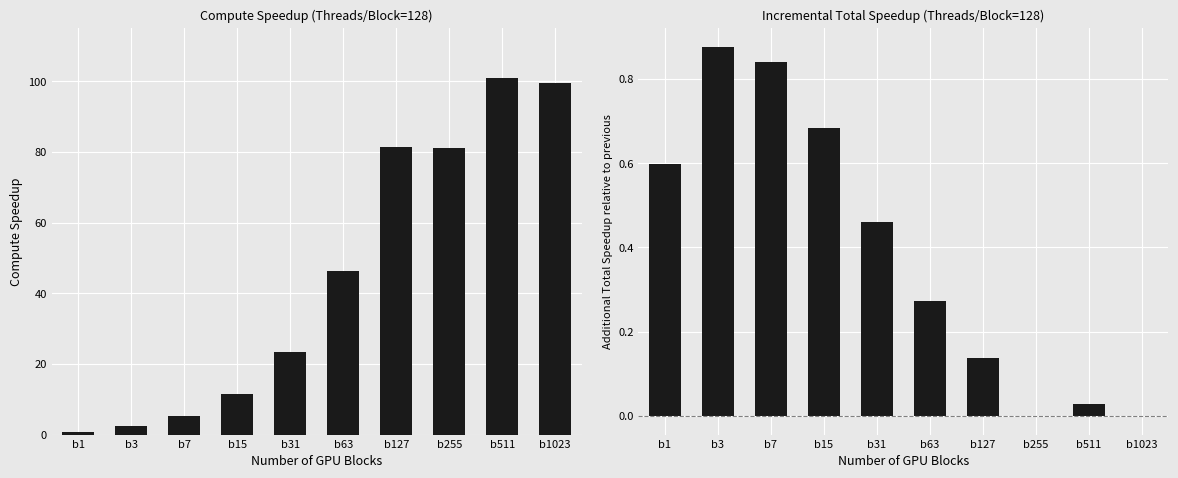

Which category has the highest value across all series?

b511